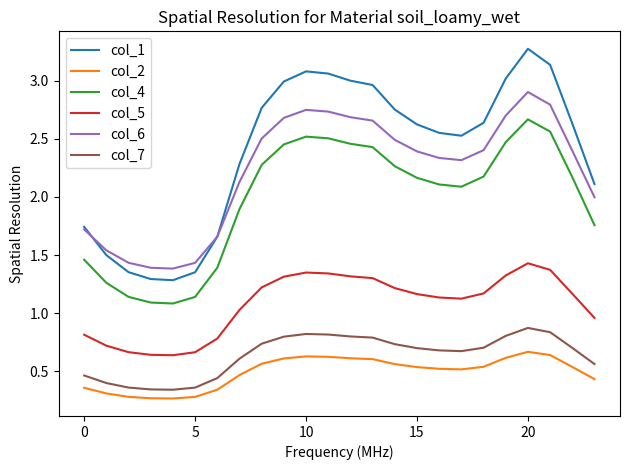

What is the sum of all col_5 values?

25.9